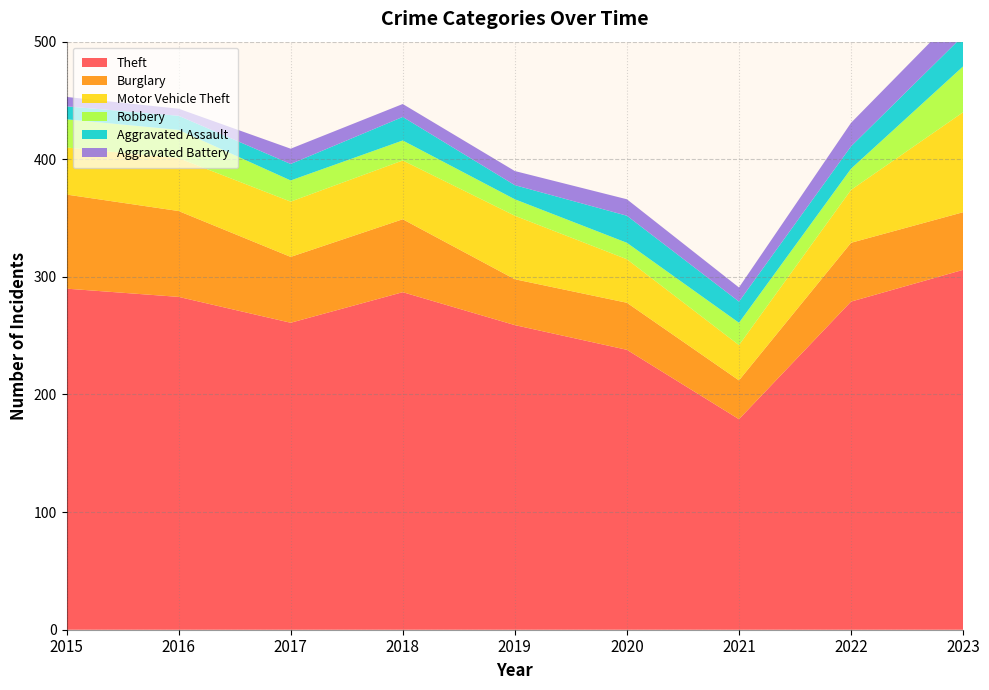

Reading left to right, transcribe all the data shown in this chart.

Theft: 2015=290	2016=283	2017=261	2018=287	2019=259	2020=238	2021=179	2022=279	2023=306
Burglary: 2015=80	2016=73	2017=56	2018=62	2019=39	2020=40	2021=33	2022=50	2023=49
Motor Vehicle Theft: 2015=40	2016=45	2017=47	2018=50	2019=54	2020=37	2021=30	2022=45	2023=85
Robbery: 2015=24	2016=24	2017=18	2018=17	2019=14	2020=14	2021=19	2022=18	2023=39
Aggravated Assault: 2015=11	2016=12	2017=14	2018=20	2019=12	2020=23	2021=18	2022=19	2023=26
Aggravated Battery: 2015=8	2016=6	2017=13	2018=11	2019=12	2020=14	2021=12	2022=20	2023=23